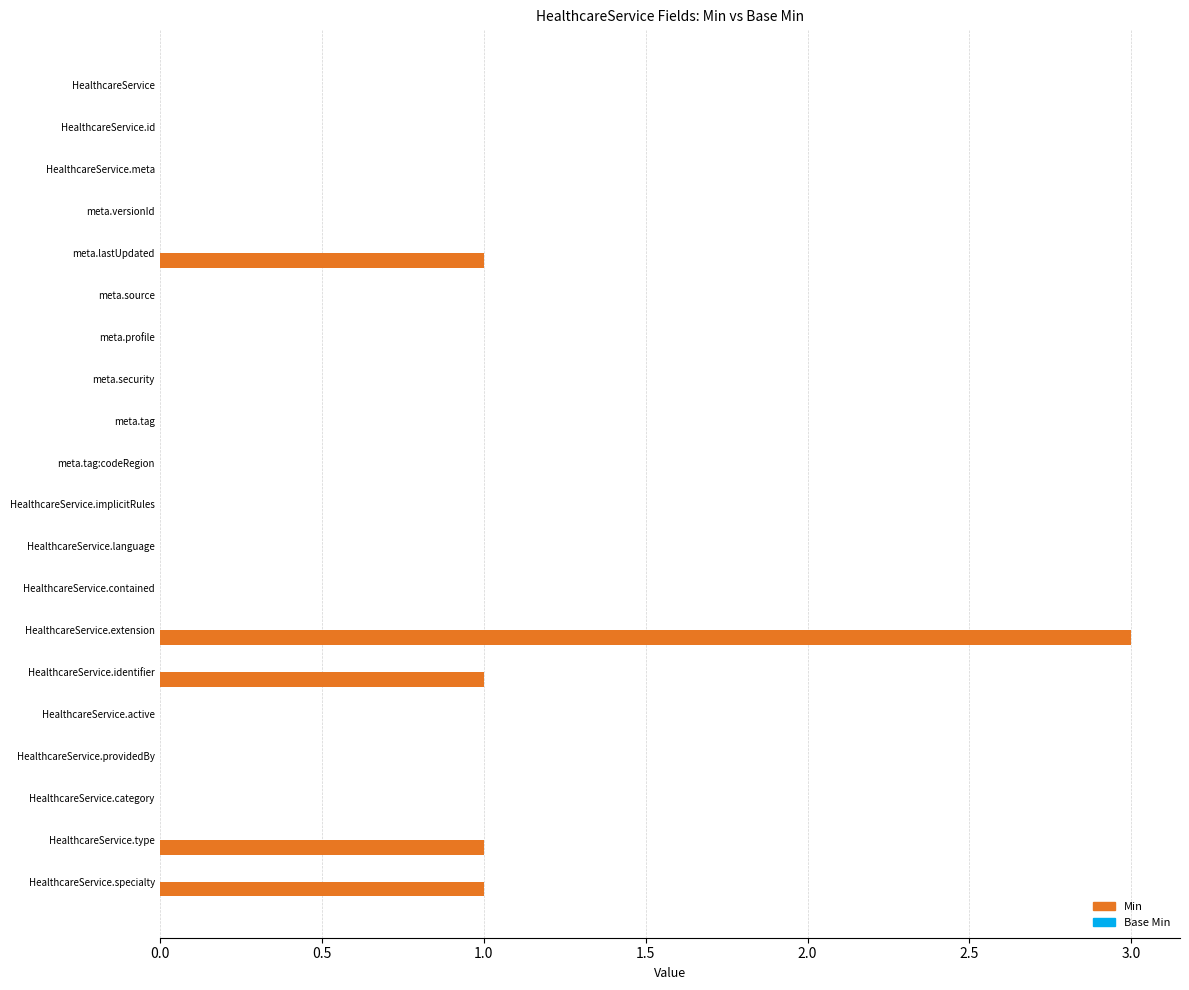

Reading top to bottom, what are all the values shown in this chart?

HealthcareService=0	HealthcareService.id=0	HealthcareService.meta=0	meta.versionId=0	meta.lastUpdated=1	meta.source=0	meta.profile=0	meta.security=0	meta.tag=0	meta.tag:codeRegion=0	HealthcareService.implicitRules=0	HealthcareService.language=0	HealthcareService.contained=0	HealthcareService.extension=3	HealthcareService.identifier=1	HealthcareService.active=0	HealthcareService.providedBy=0	HealthcareService.category=0	HealthcareService.type=1	HealthcareService.specialty=1